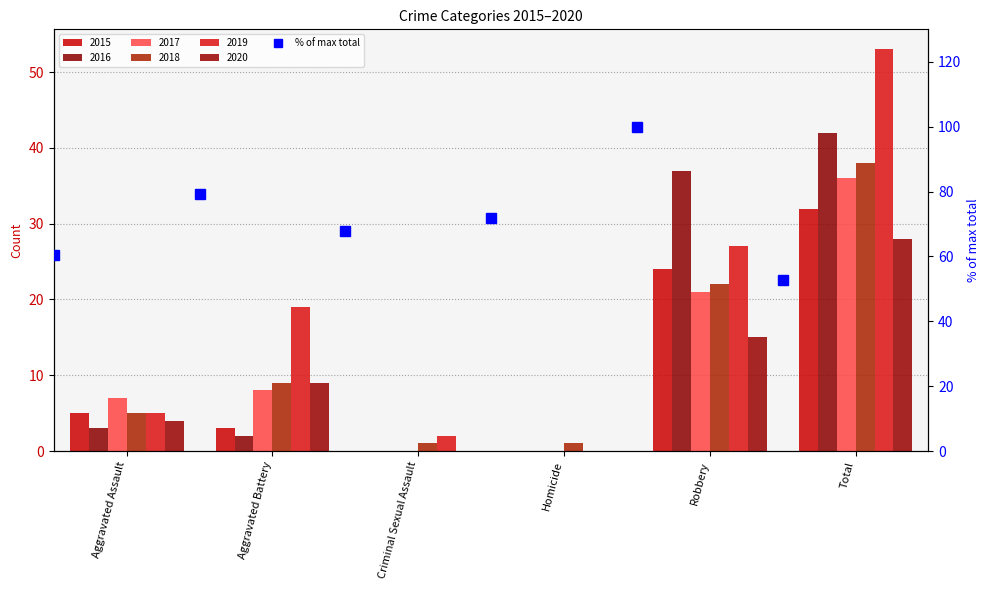

List the labels in order of value, largest first.

Robbery, Aggravated Battery, Homicide, Criminal Sexual Assault, Aggravated Assault, Total